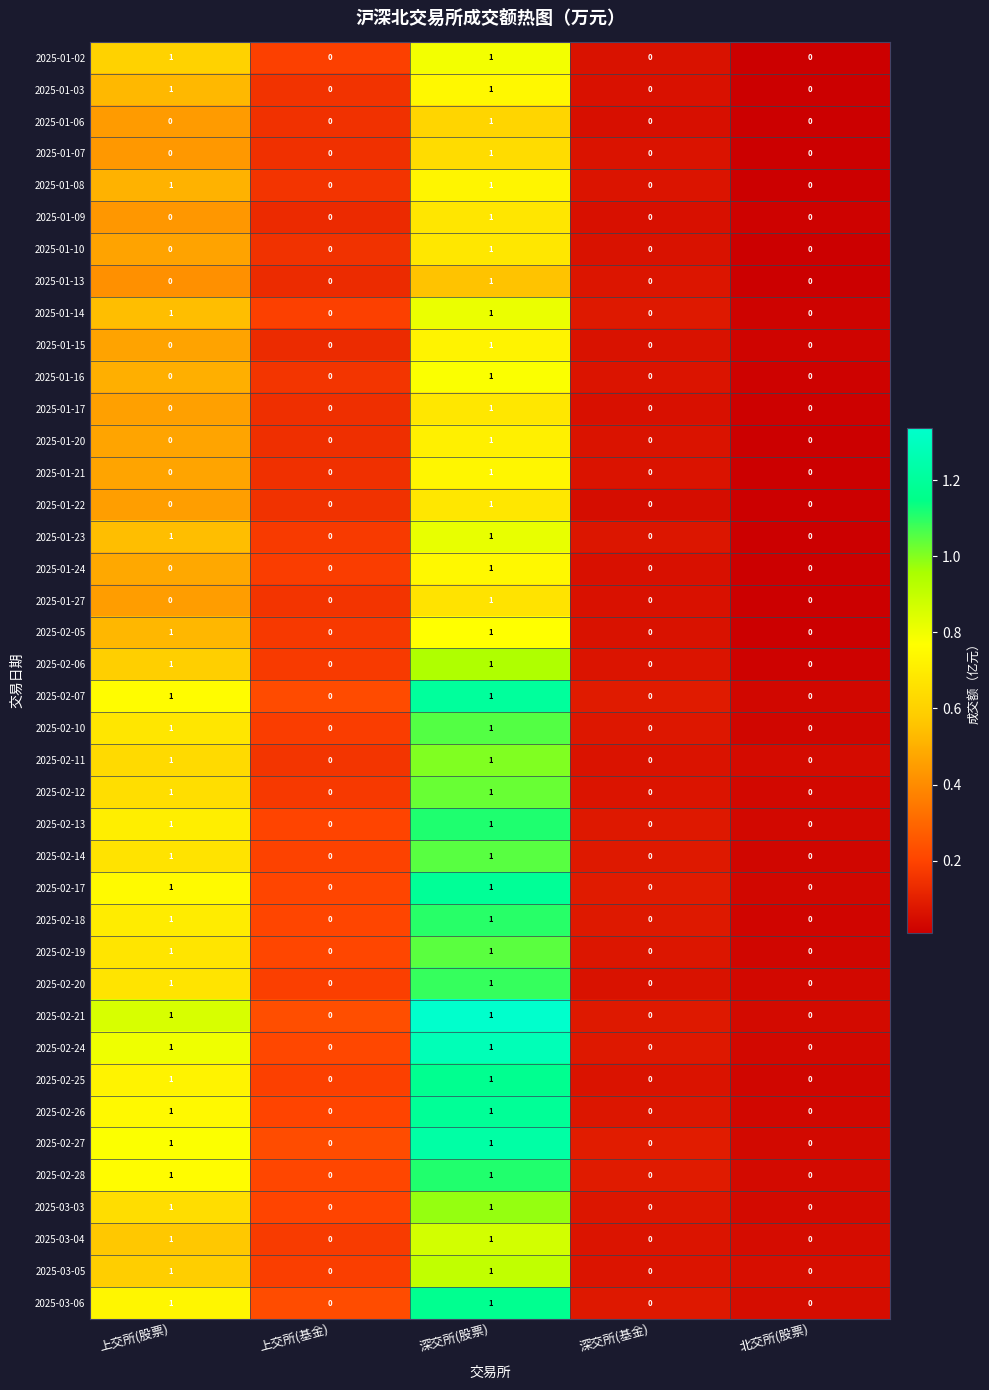

At which label does 2025-01-13 reach its peak?

深交所(股票)